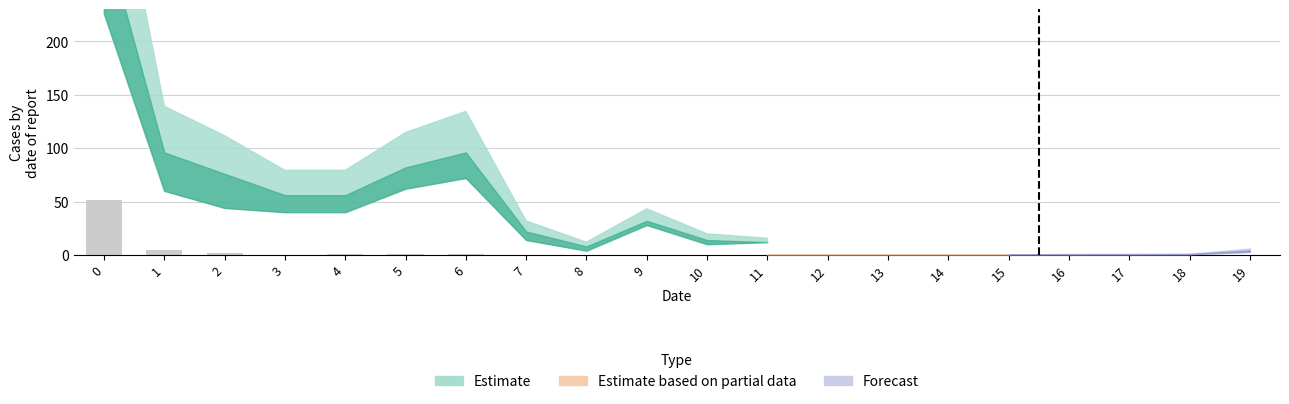

Is it true that the value at 14 is 0.0?

True